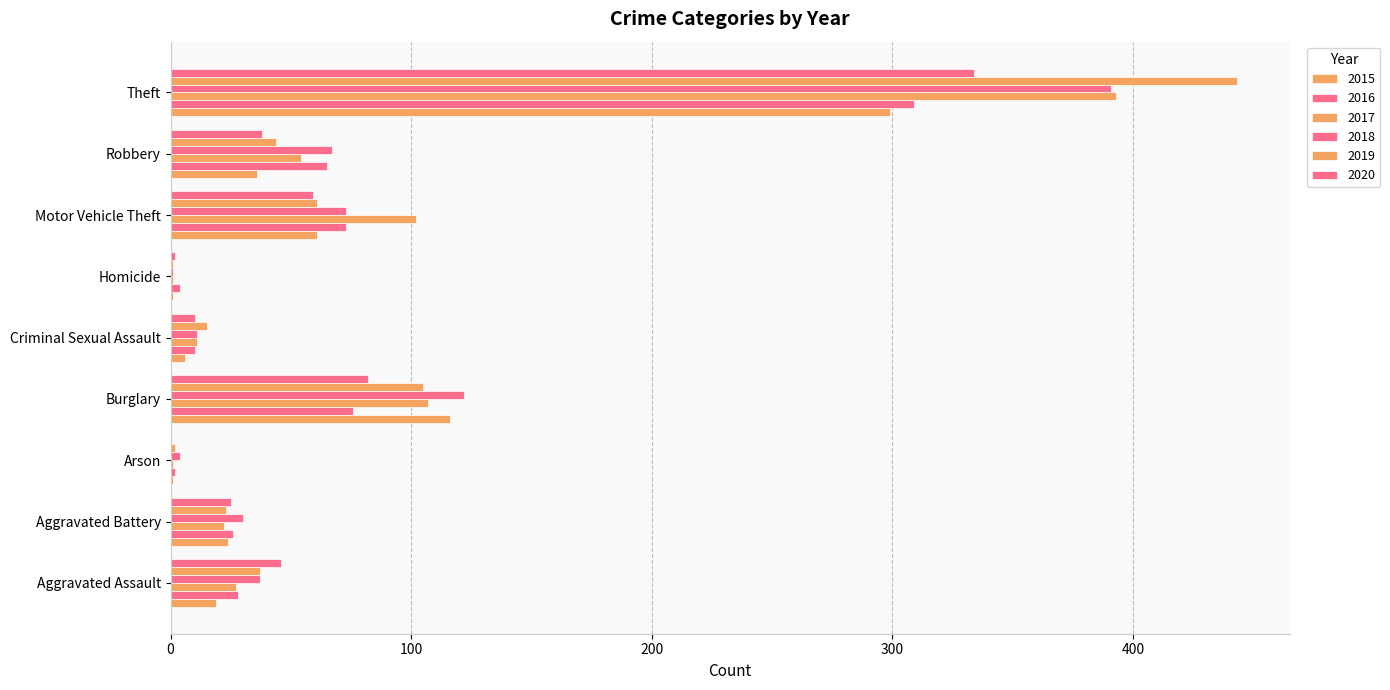

Which has a higher value, Robbery or Criminal Sexual Assault?

Robbery